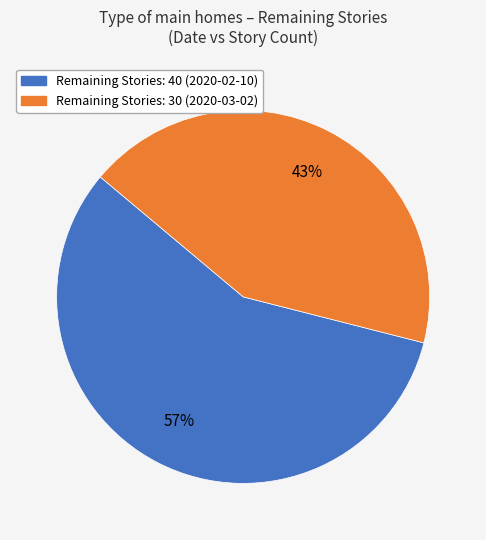

How many slices are in this pie chart?

2